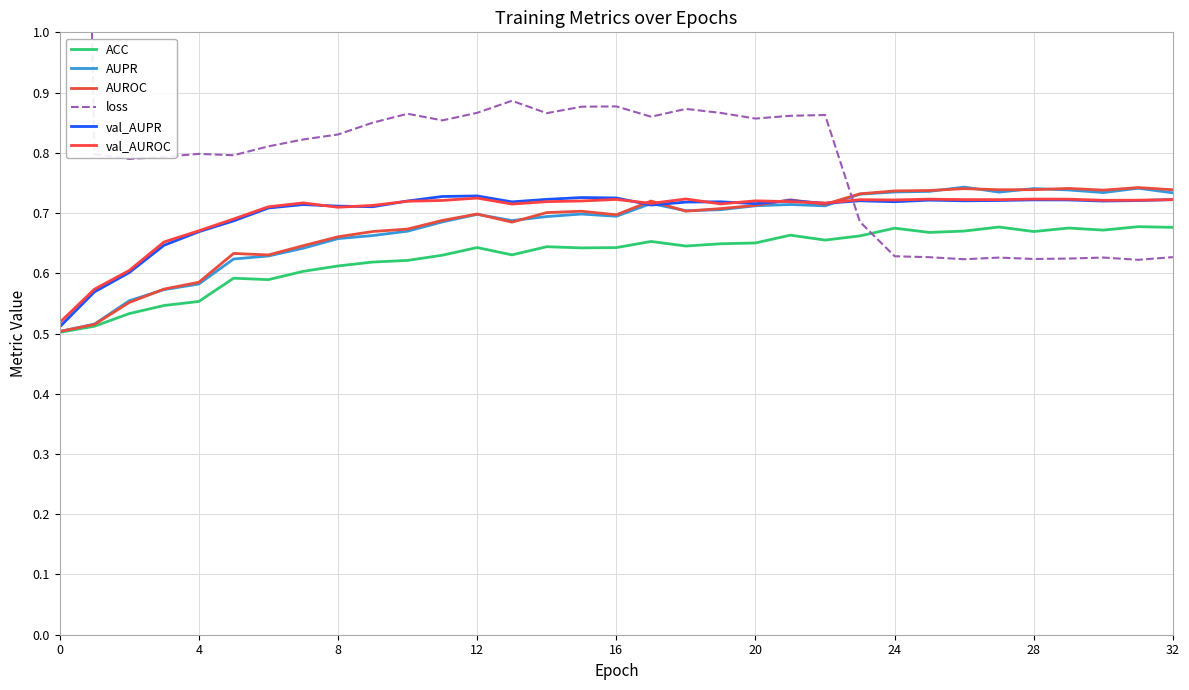

Between −4 and 32, which is larger?

32